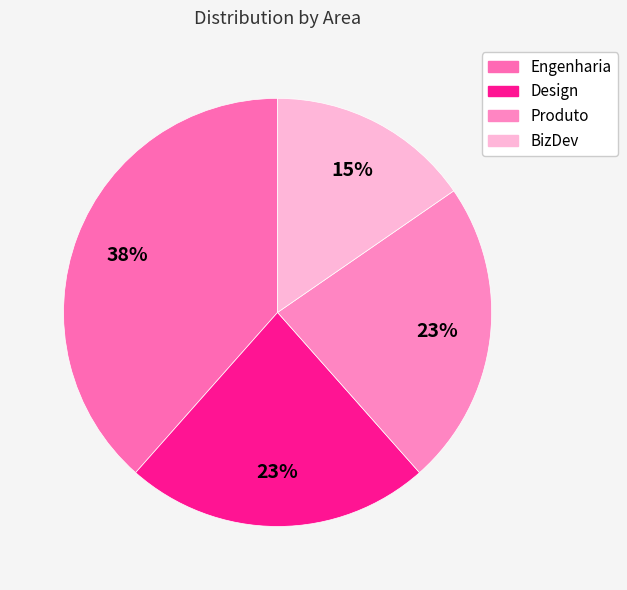

What percentage is the Engenharia slice, to the nearest percent?

38%